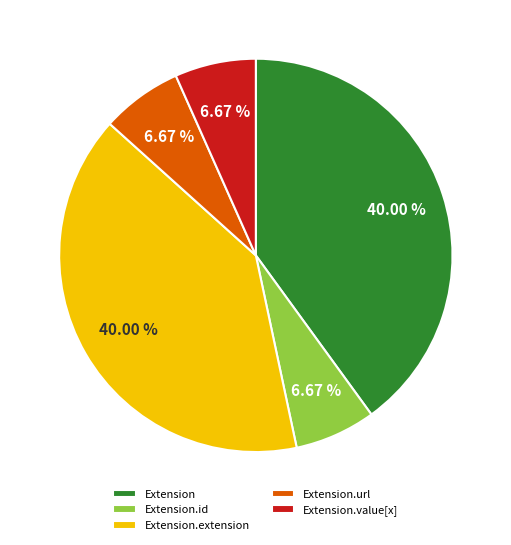

Does any single category account for the majority?

No